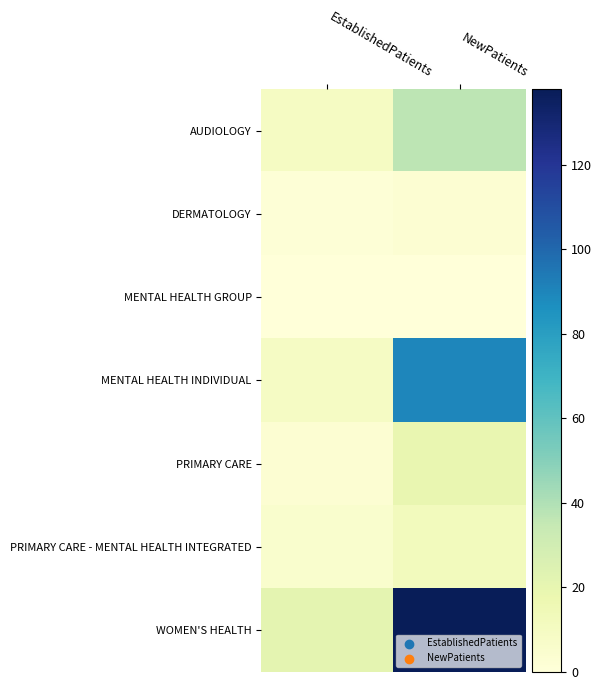

At which category is the sum across all series the highest?

NewPatients